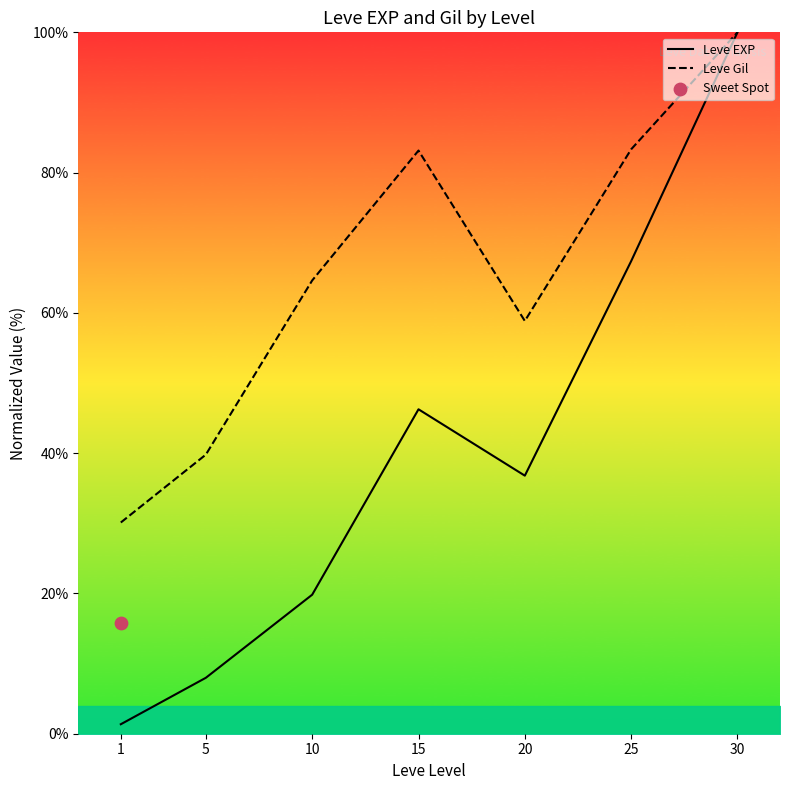

Which series reaches the maximum Y coordinate?

Leve EXP